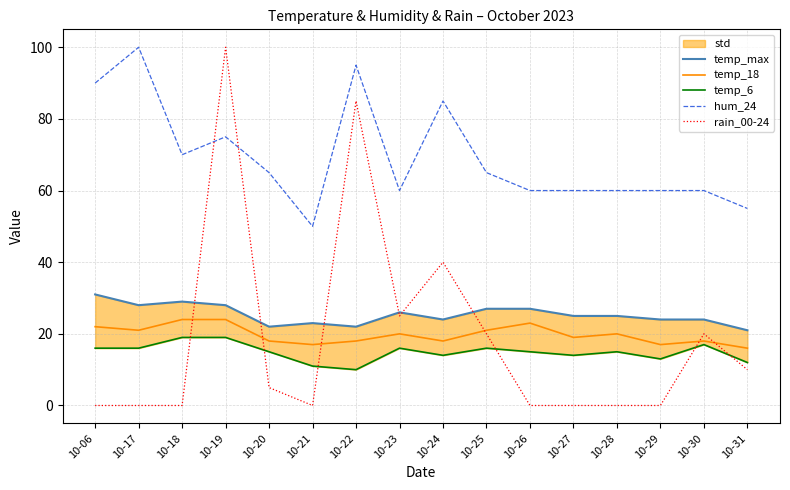

Which category has the highest value across all series?

10-17